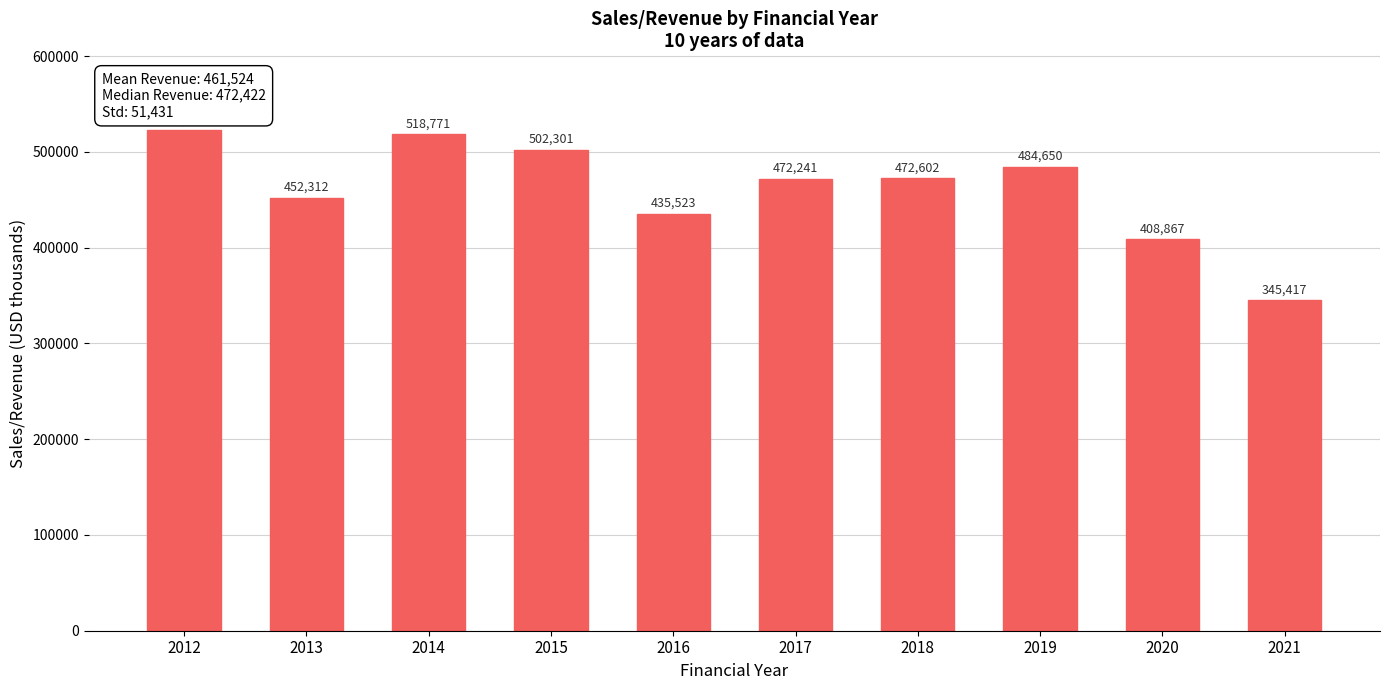

Reading right to left, list all the values displayed in this chart.

345417	408867	484650	472602	472241	435523	502301	518771	452312	522552